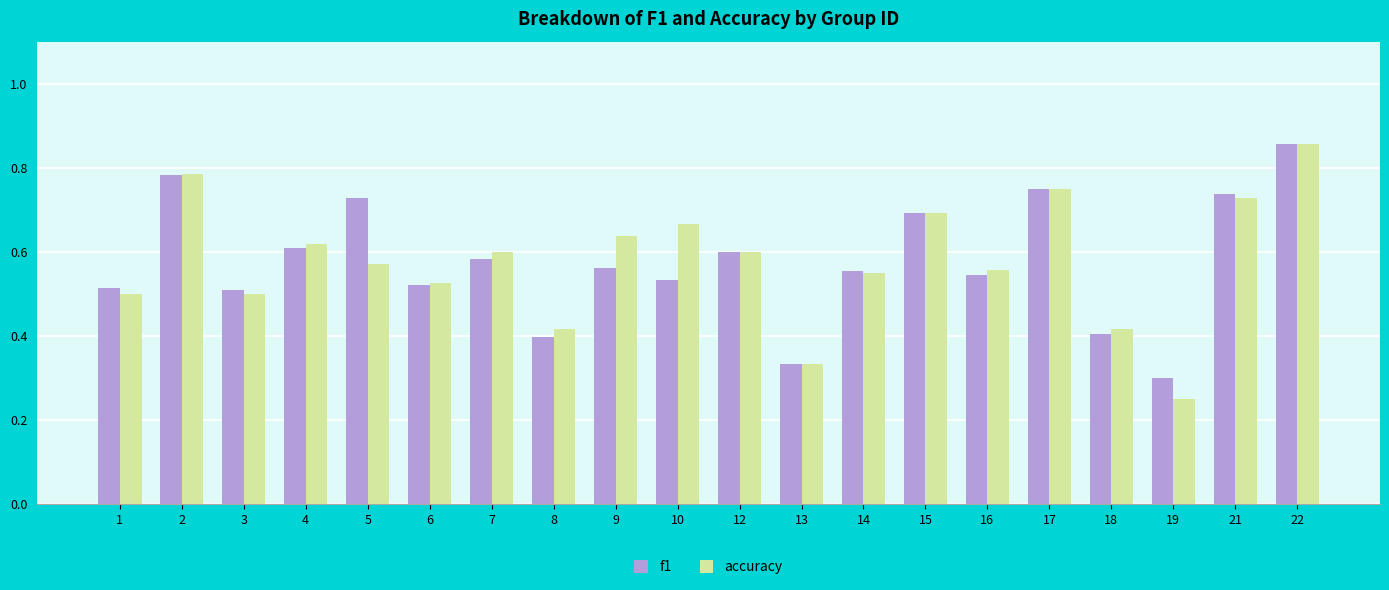

True or false: accuracy has a value of 0.8 at 6.

False